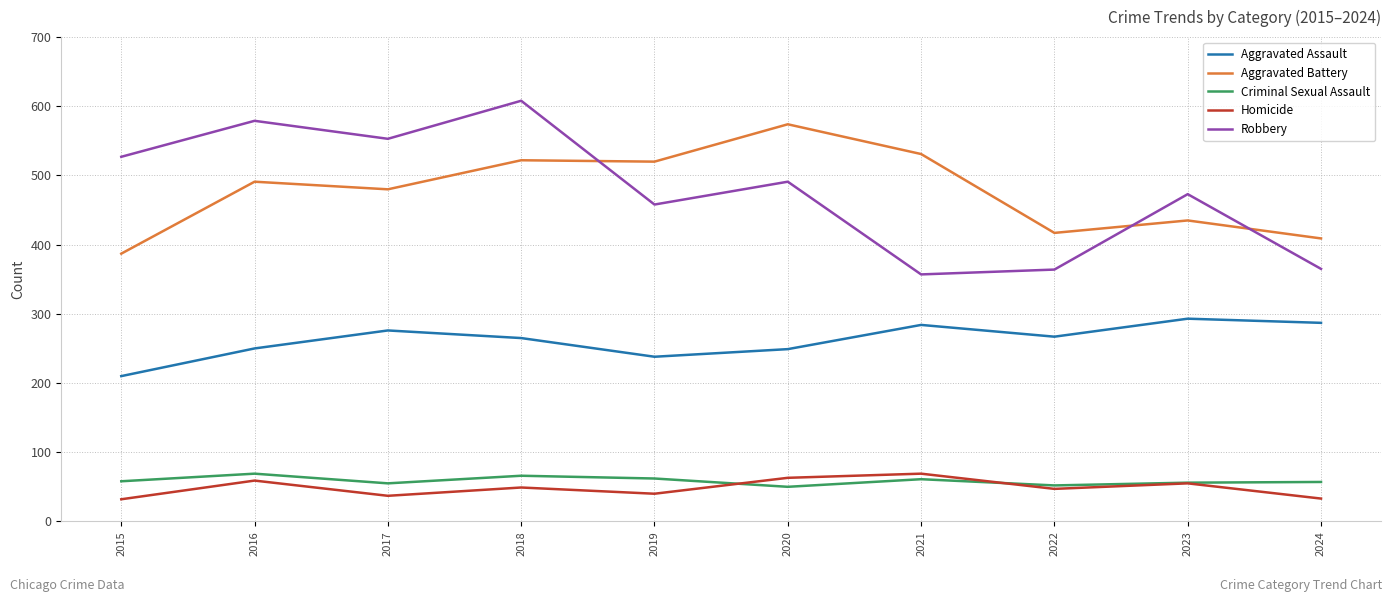

What is the spread (max minus min) of values at 2019?

480